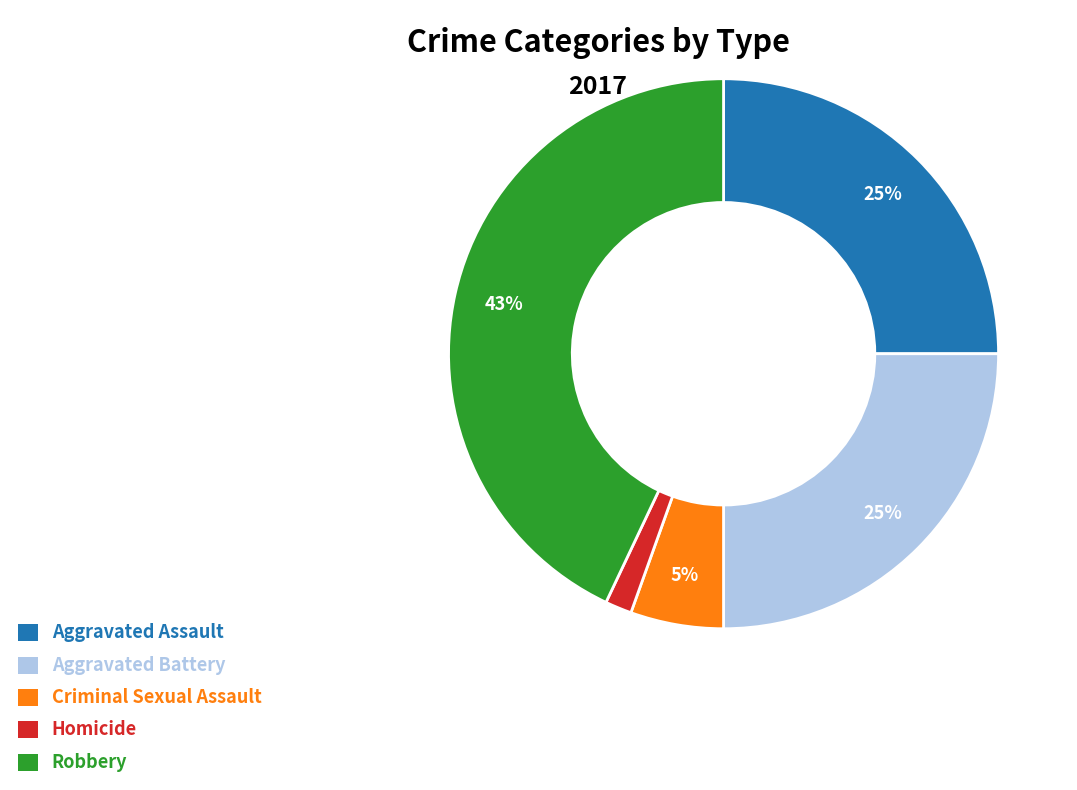

To the nearest percent, what is the average slice percentage?

20%